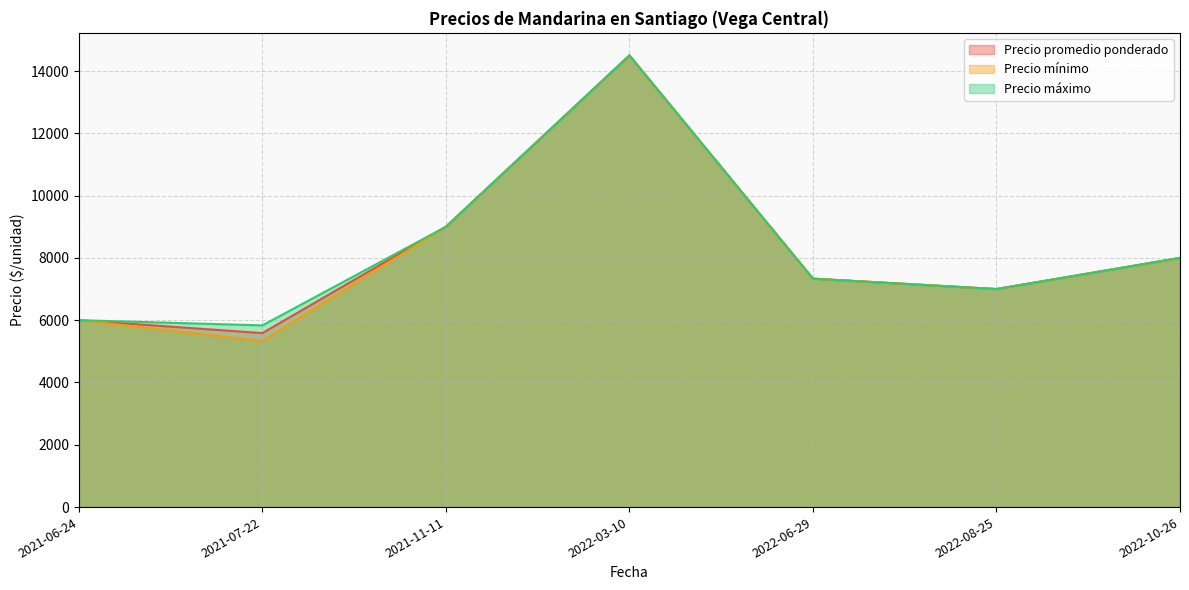

At which category is the sum across all series the highest?

2022-03-10